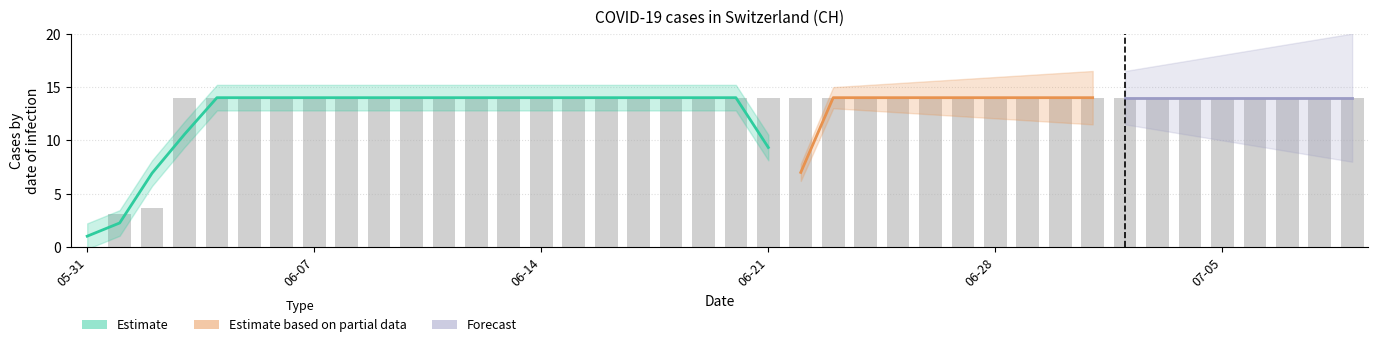

List the labels in order of value, smallest first.

2020-05-31, 2020-06-01, 2020-06-02, 2020-06-03, 2020-06-04, 2020-06-05, 2020-06-06, 2020-06-07, 2020-06-08, 2020-06-09, 2020-06-10, 2020-06-11, 2020-06-12, 2020-06-13, 2020-06-14, 2020-06-15, 2020-06-16, 2020-06-17, 2020-06-18, 2020-06-19, 2020-06-20, 2020-06-21, 2020-06-22, 2020-06-23, 2020-06-24, 2020-06-25, 2020-06-26, 2020-06-27, 2020-06-28, 2020-06-29, 2020-06-30, 2020-07-01, 2020-07-02, 2020-07-03, 2020-07-04, 2020-07-05, 2020-07-06, 2020-07-07, 2020-07-08, 2020-07-09